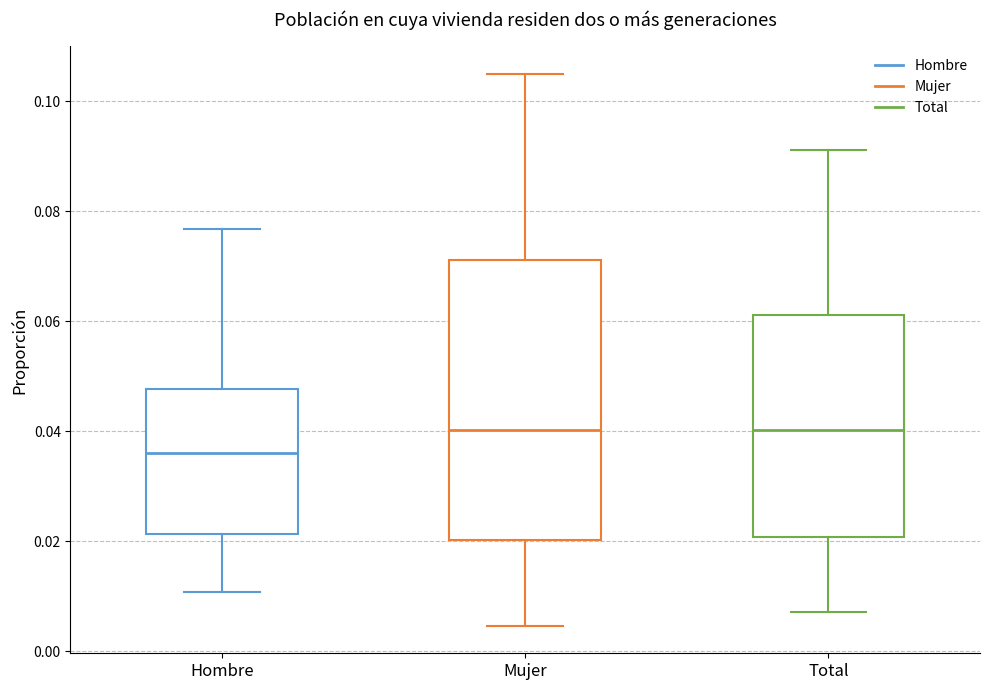

Which box has the lowest median line?

Hombre